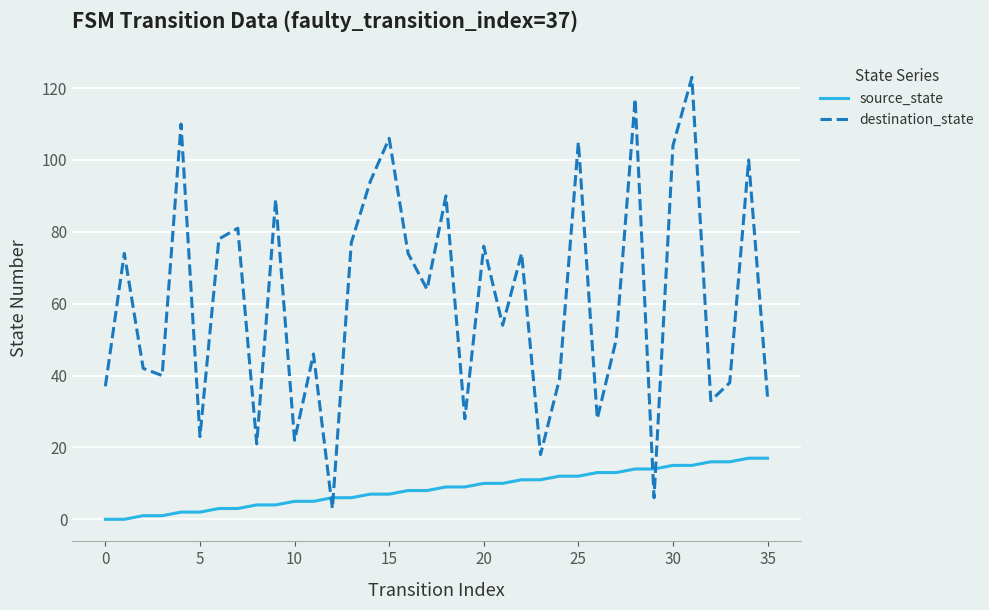

How many times do destination_state and source_state cross each other?

4